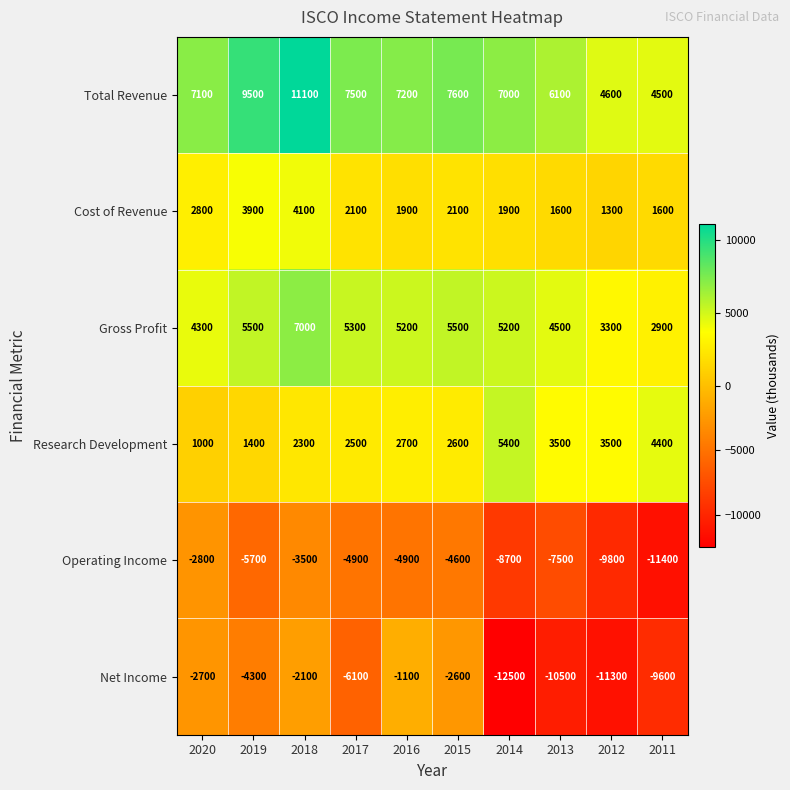

What is the difference between the maximum and minimum values in the Gross Profit series?

4100